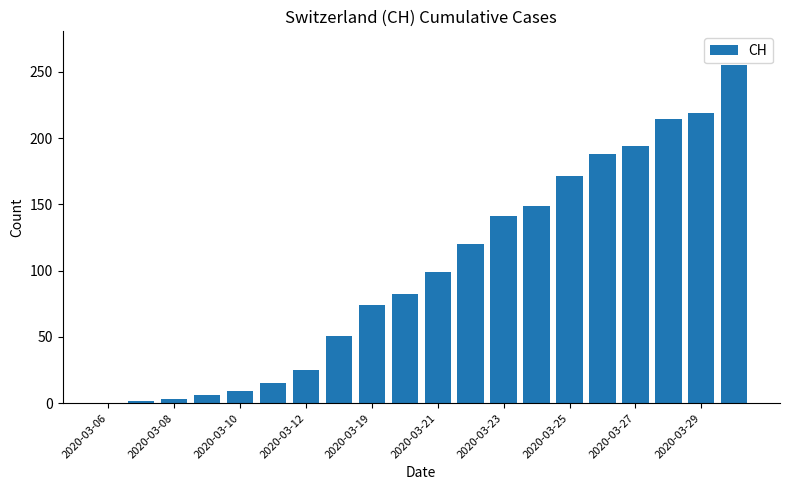

What is the maximum value shown in the chart?

255